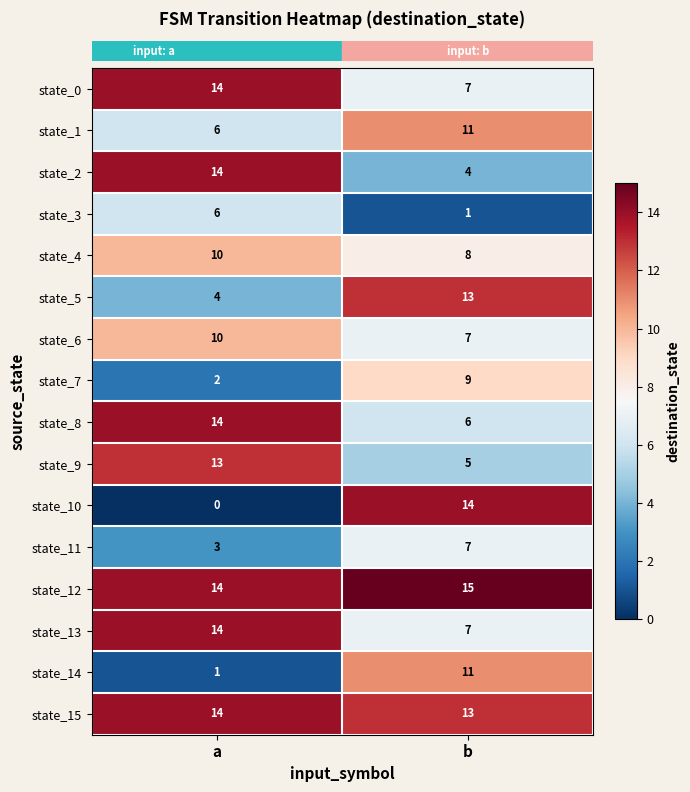

Rank the categories by state_15 value from highest to lowest.

a, b